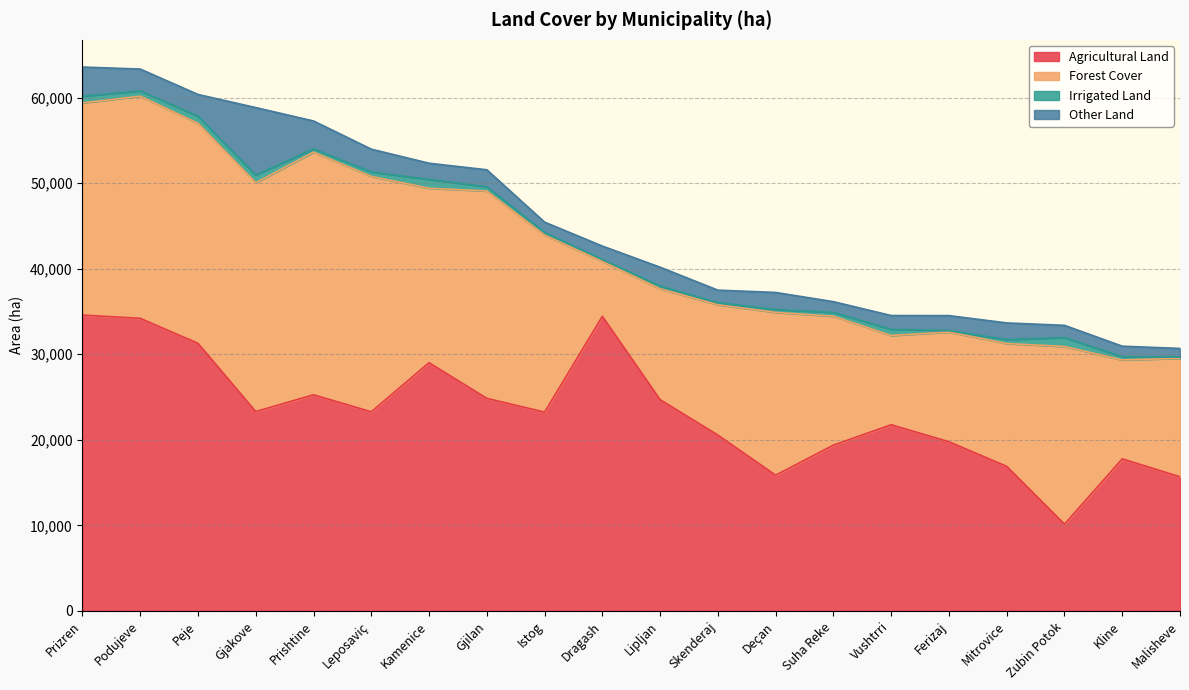

Does the chart display data point markers on the line(s)?

No